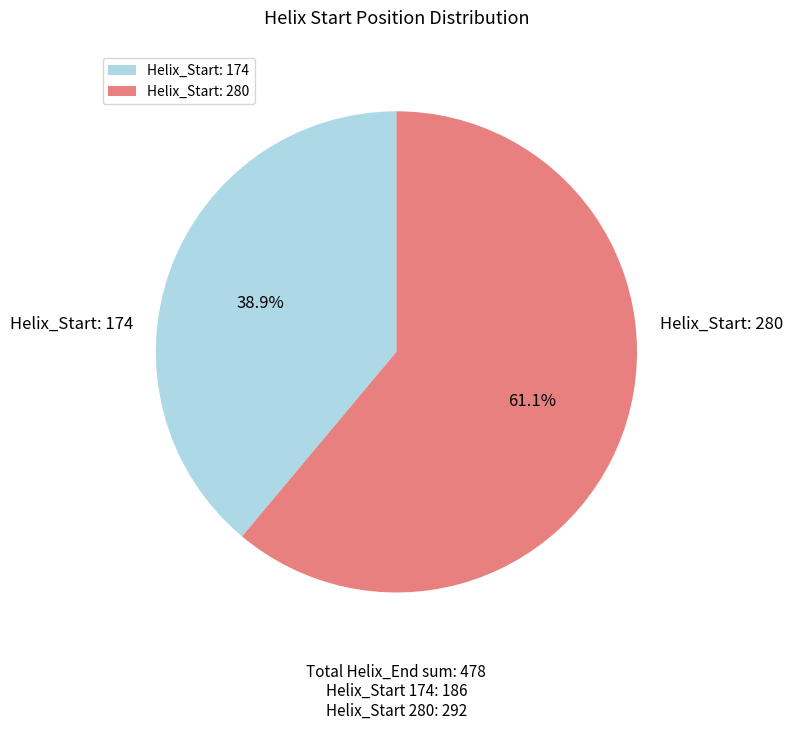

To the nearest percent, what is the average slice percentage?

50%